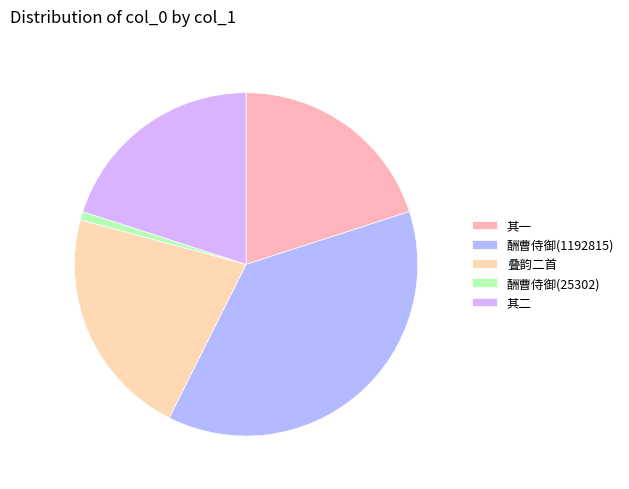

Count the number of slices in the pie.

5